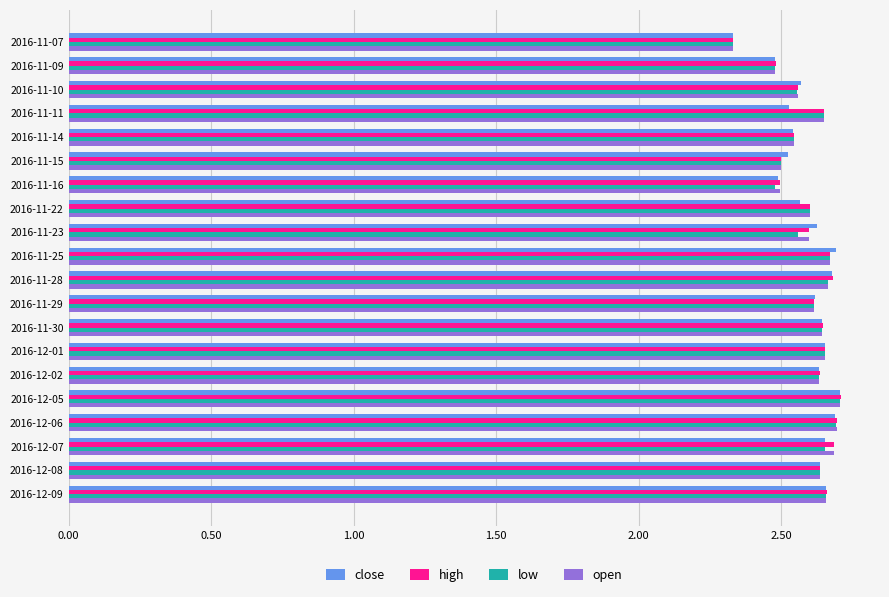

True or false: open has a value of 1.7 at 2016-11-28.

False